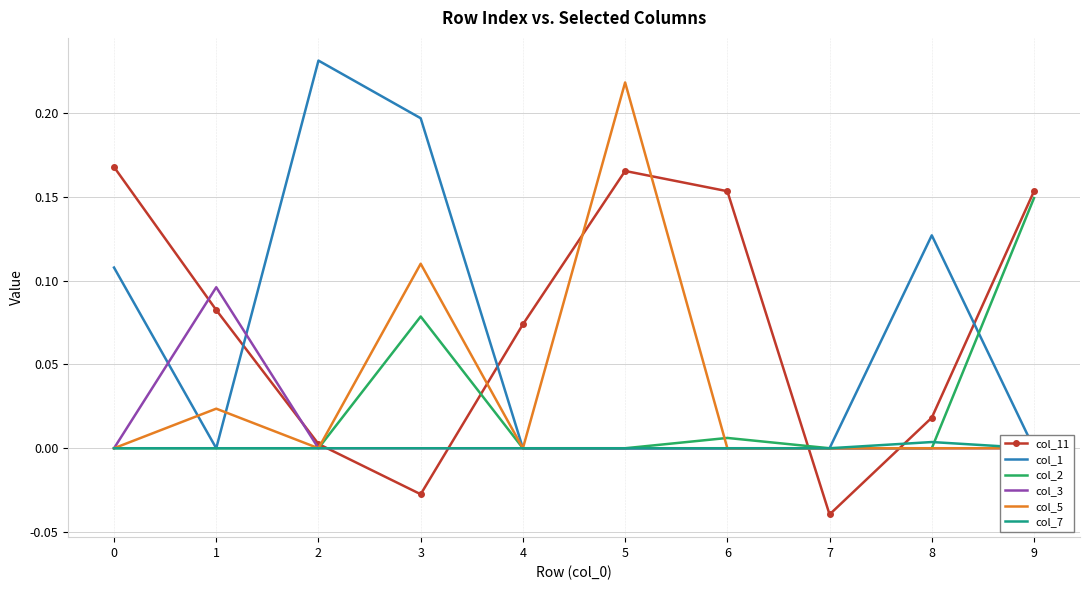

What is the difference between the col_11 values at 8 and 7?

0.1